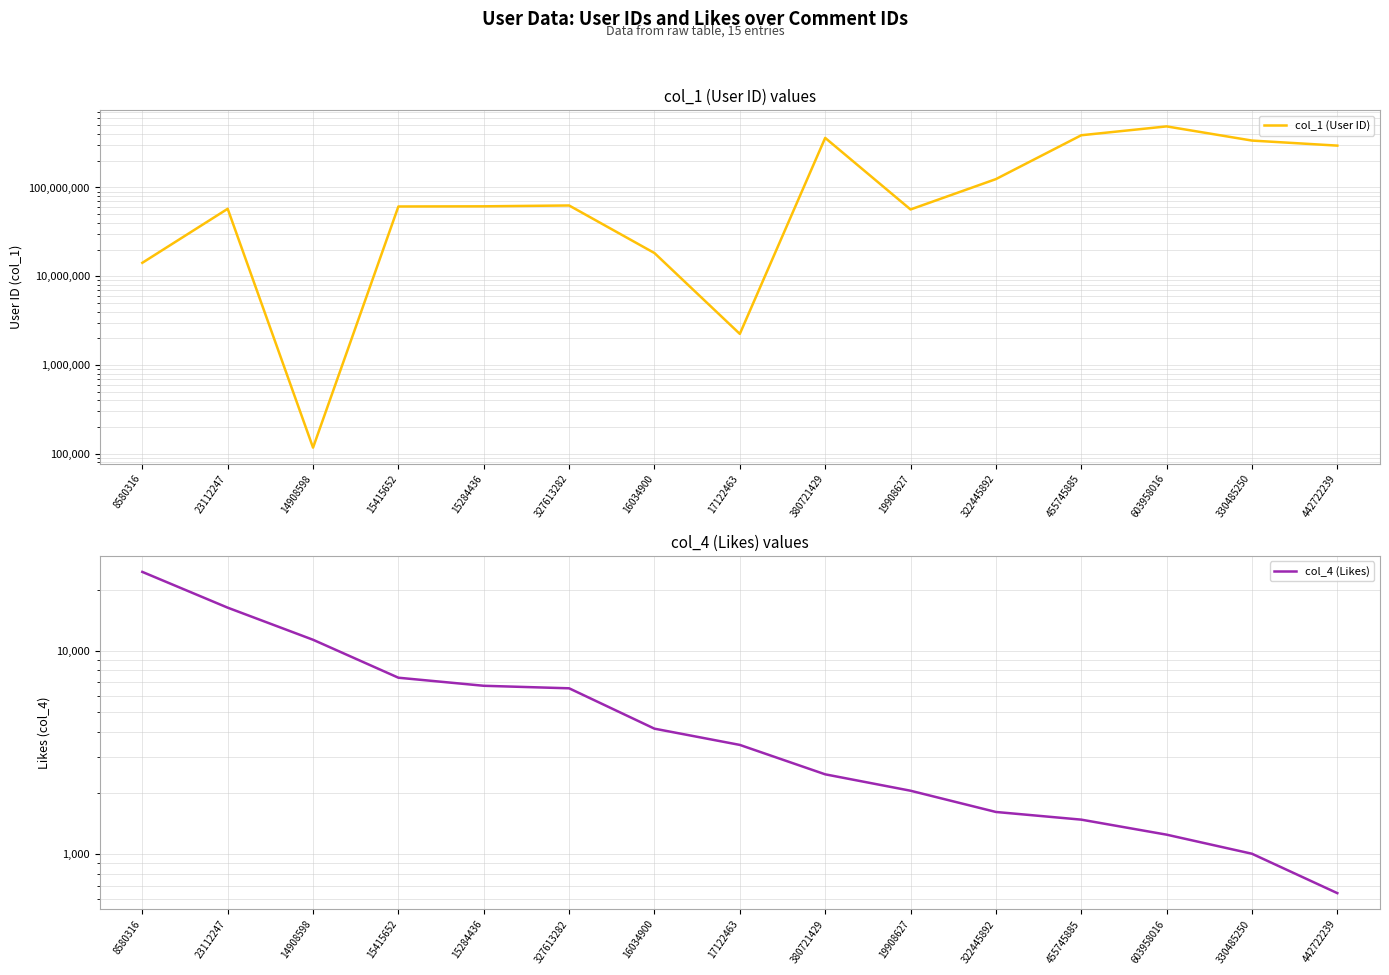

What is the average value of the col_4 (Likes) series?

6048